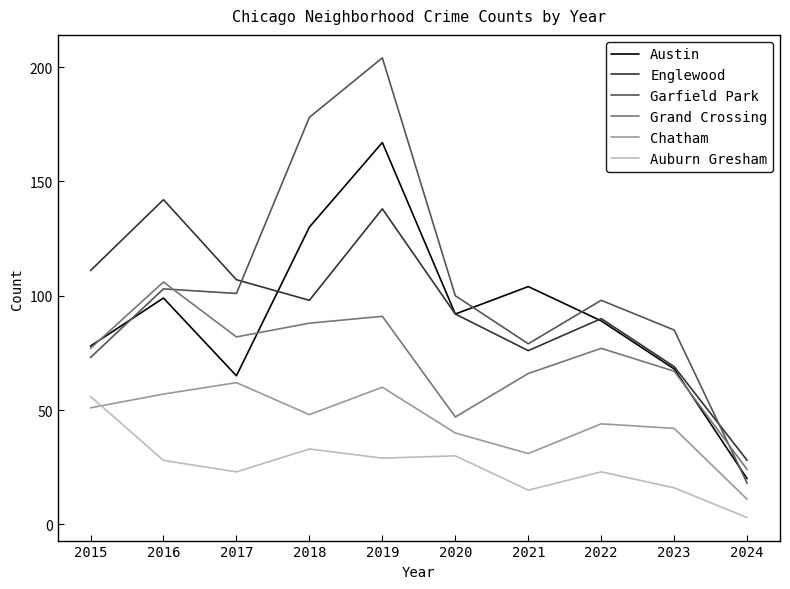

At which label does Austin first exceed 92?

2016